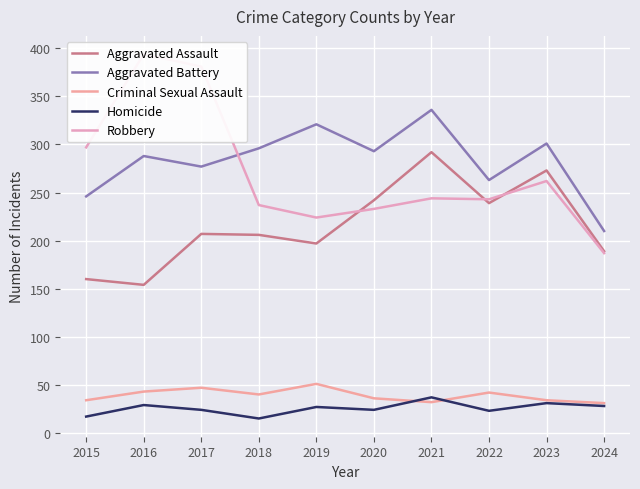

Reading left to right, list all the values displayed in this chart.

Aggravated Assault: 160	154	207	206	197	242	292	239	273	189
Aggravated Battery: 246	288	277	296	321	293	336	263	301	210
Criminal Sexual Assault: 34	43	47	40	51	36	32	42	34	31
Homicide: 17	29	24	15	27	24	37	23	31	28
Robbery: 297	394	381	237	224	233	244	243	262	187